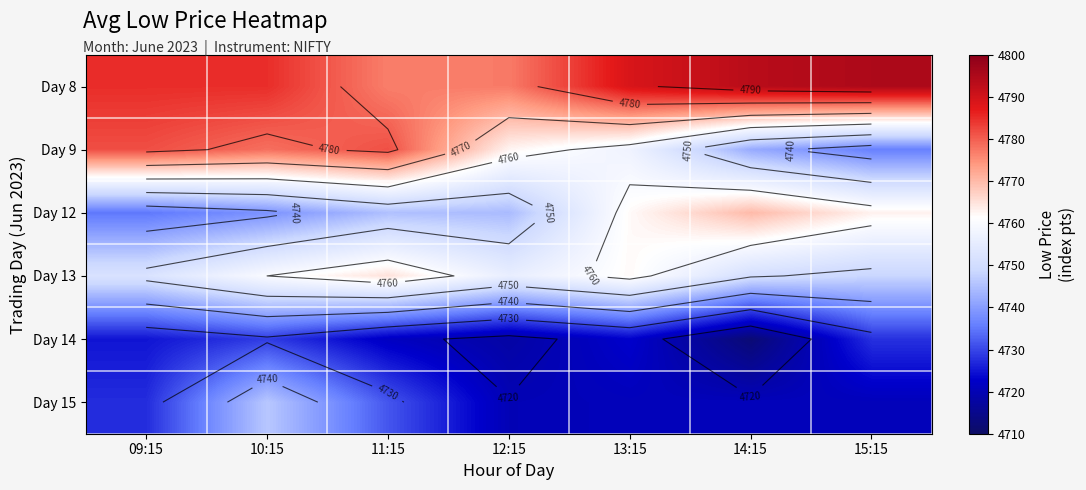

At how many categories does at least one series exceed 4730?

7